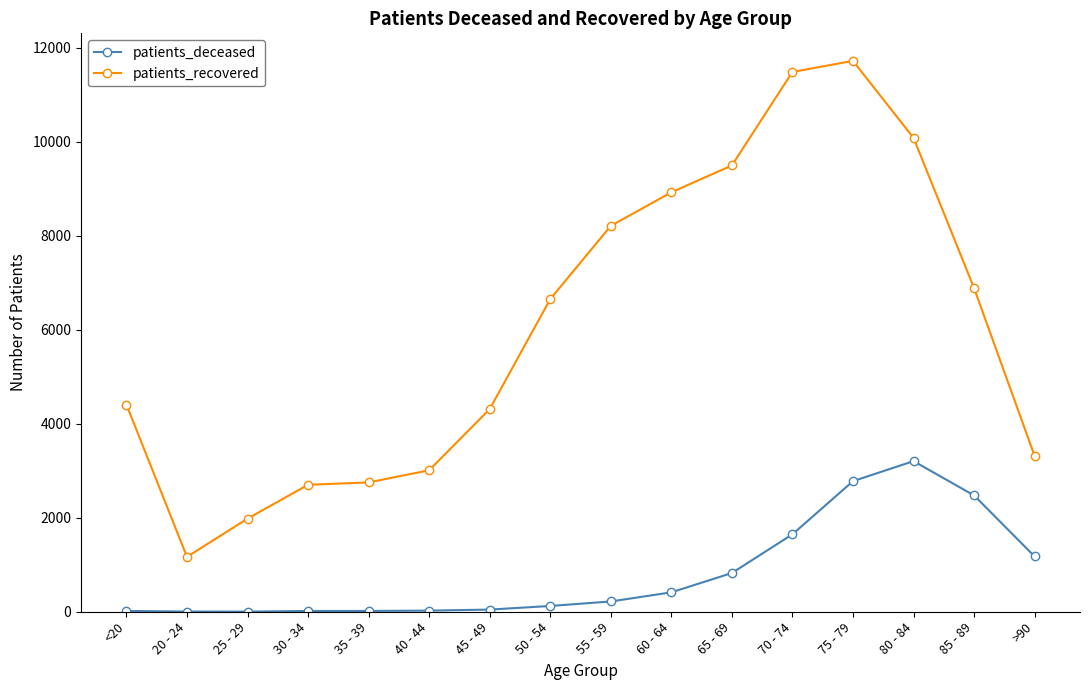

What is the total value across all series at 60 - 64?

9340